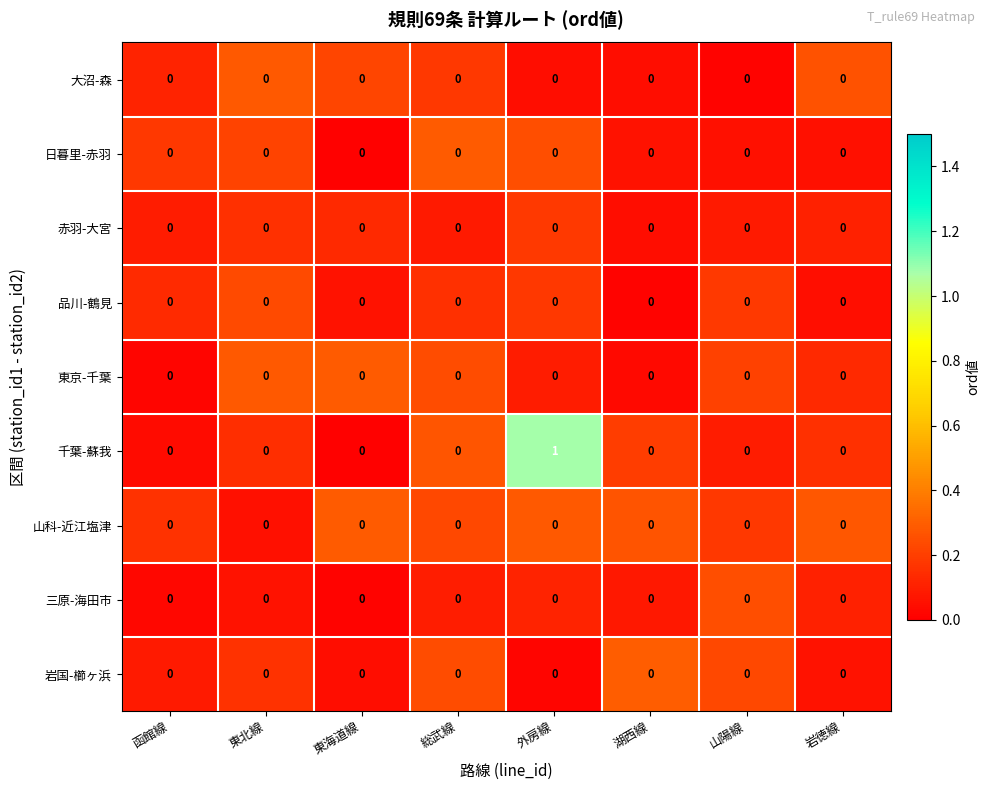

Which series has the widest spread of values?

千葉-蘇我